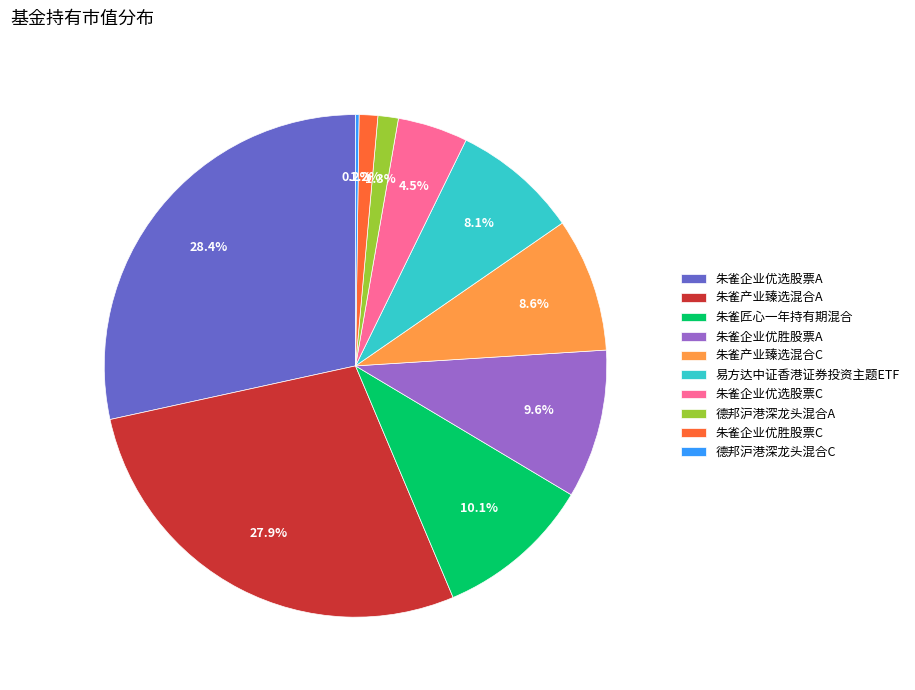

Do 朱雀企业优胜股票C and 朱雀产业臻选混合C together represent more than half of the pie?

No